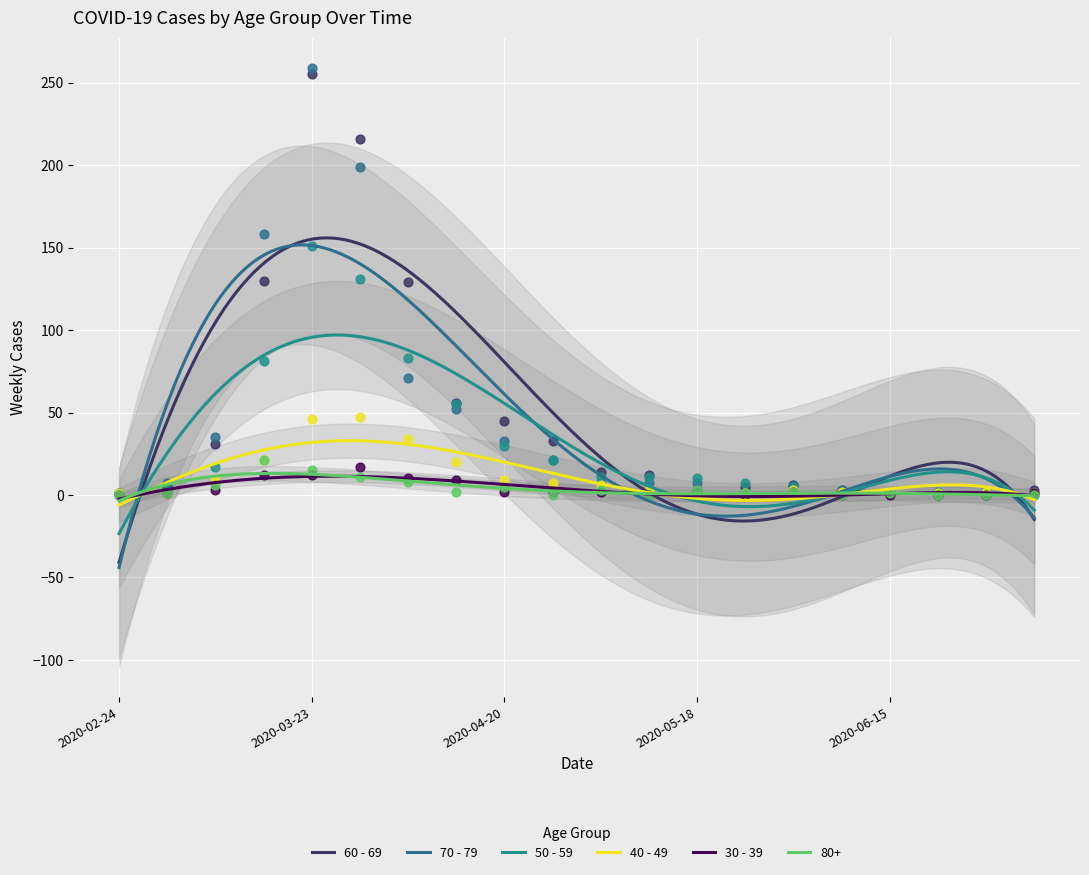

What are all the series names shown in the legend?

60 - 69, 70 - 79, 50 - 59, 40 - 49, 30 - 39, 80+